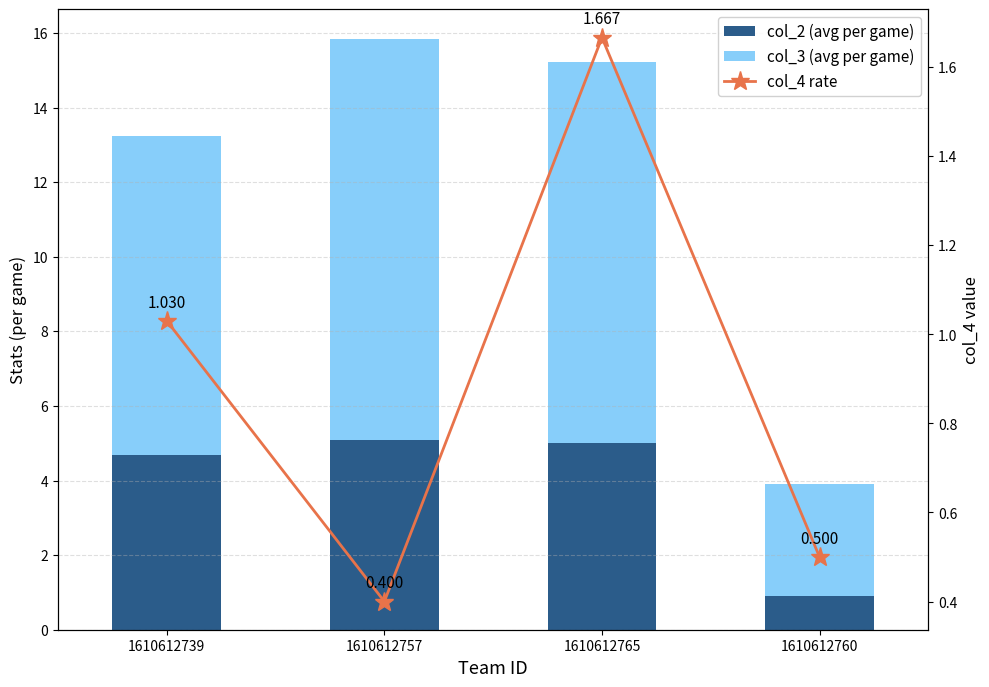

The value of col_4 rate at 1610612760 is 0.5. True or false?

True